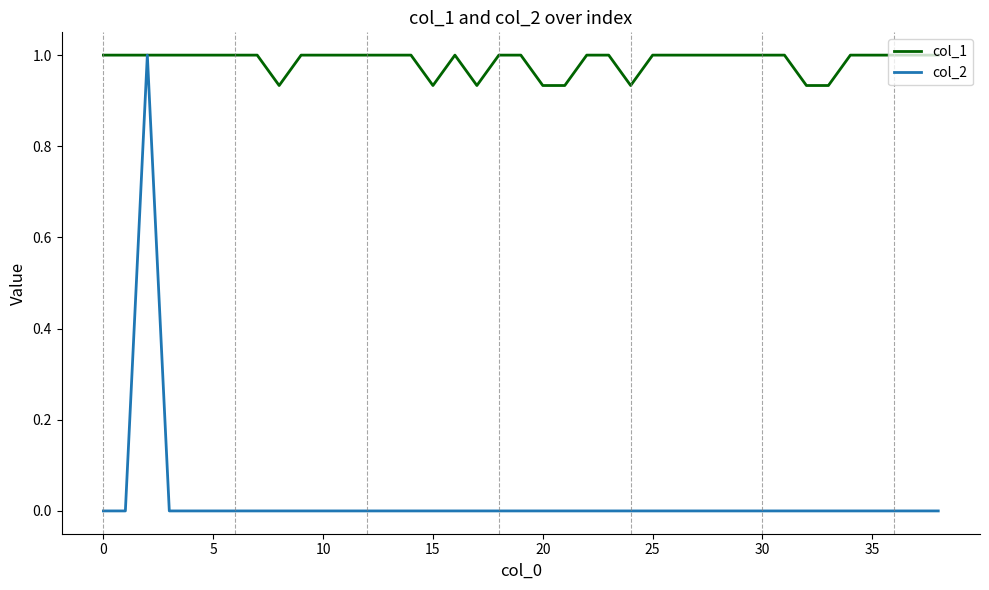

Which series has the largest total across all categories?

col_1